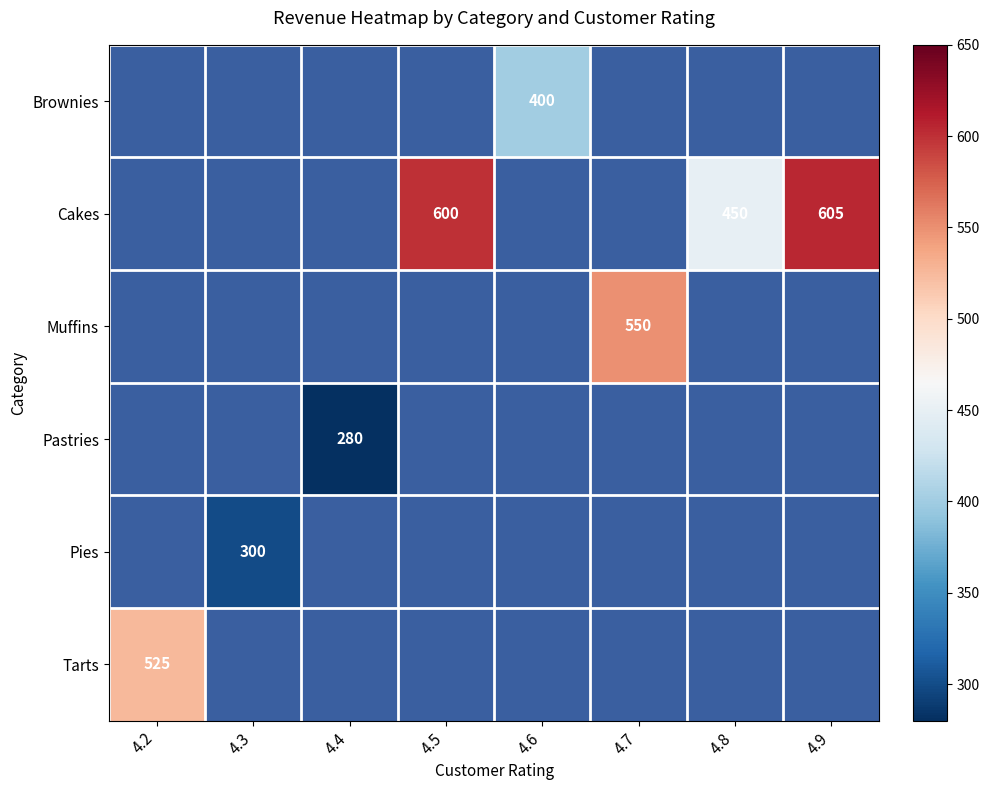

What is the greatest value displayed?

605.0